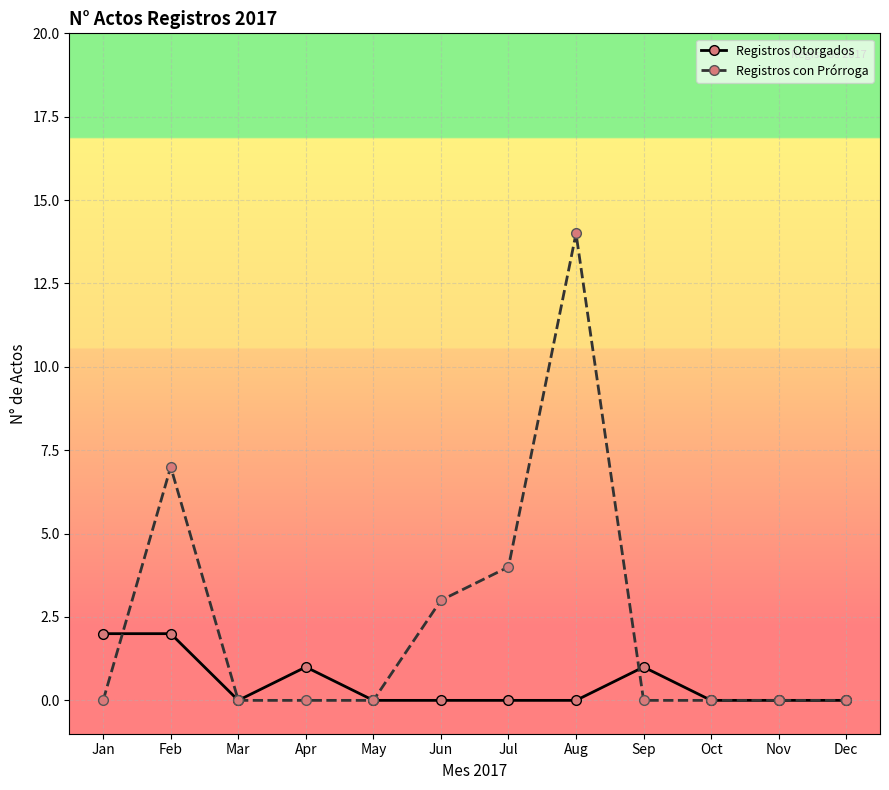

Reading left to right, list all the values displayed in this chart.

Registros Otorgados: 2	2	0	1	0	0	0	0	1	0	0	0
Registros con Prórroga: 0	7	0	0	0	3	4	14	0	0	0	0